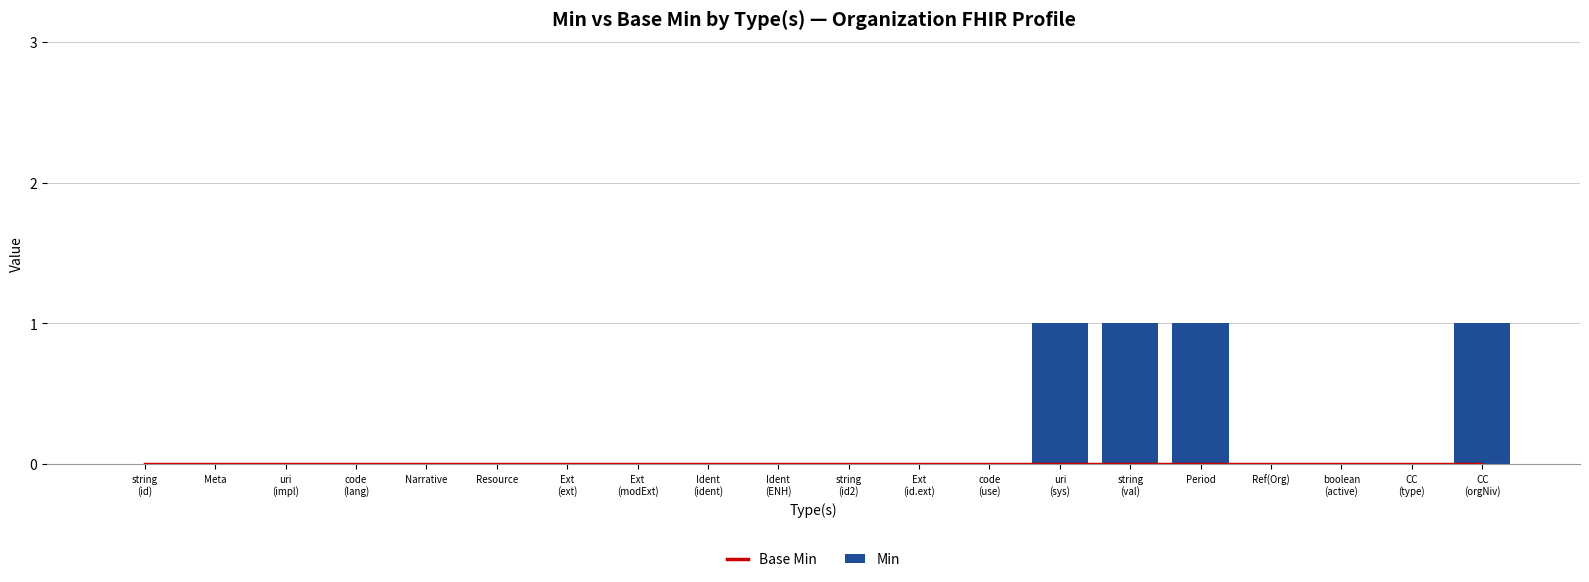

At how many categories does at least one series exceed 0?

4